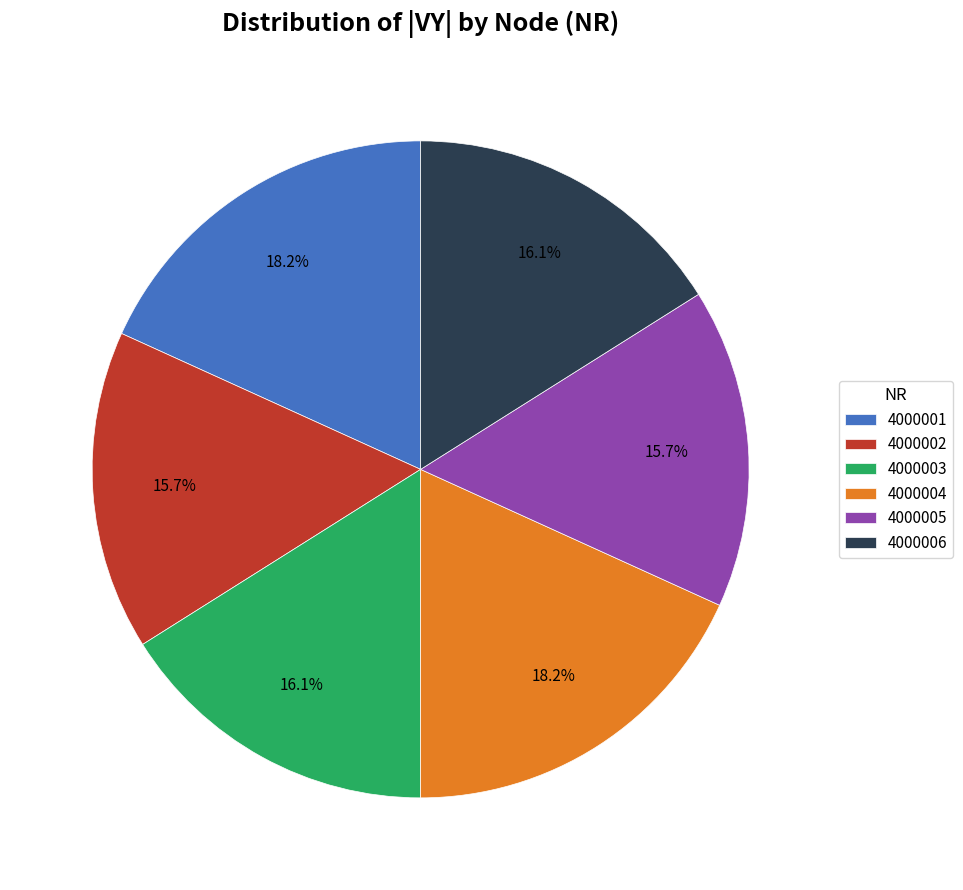

How many slices are in this pie chart?

6